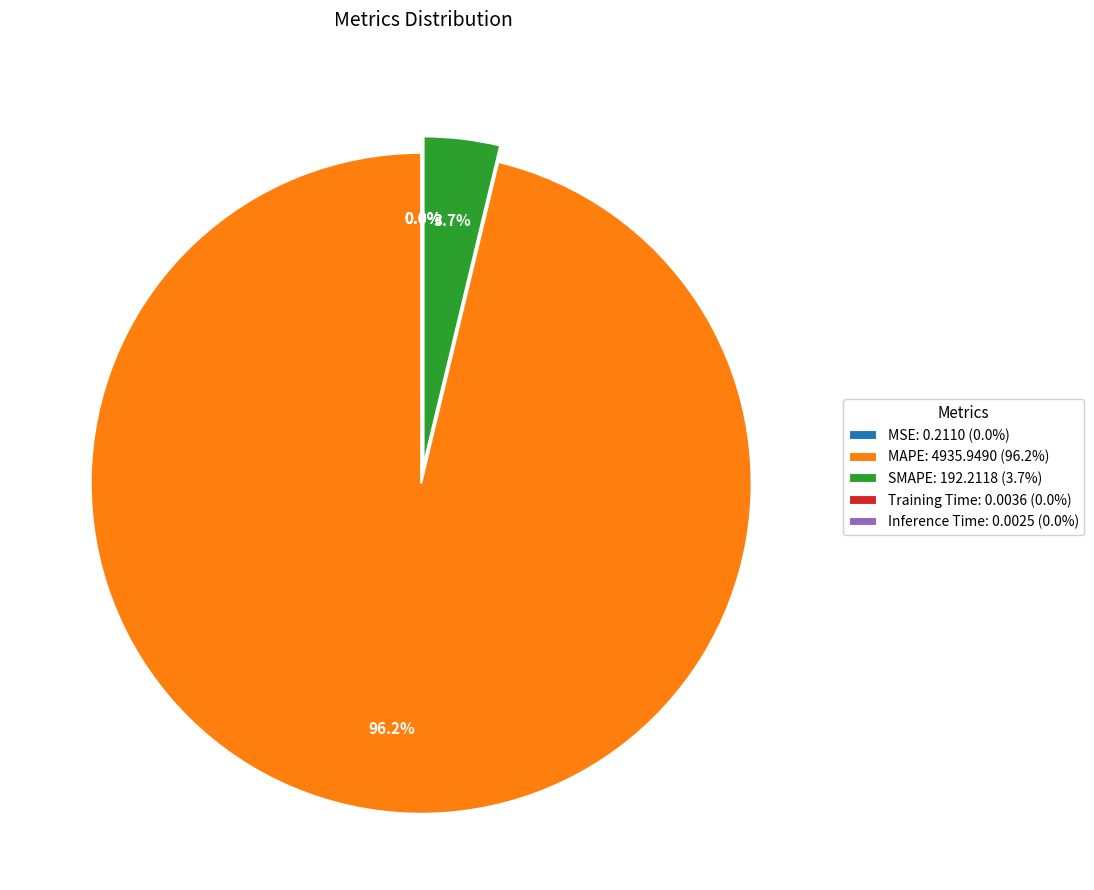

Does any single category account for the majority?

Yes